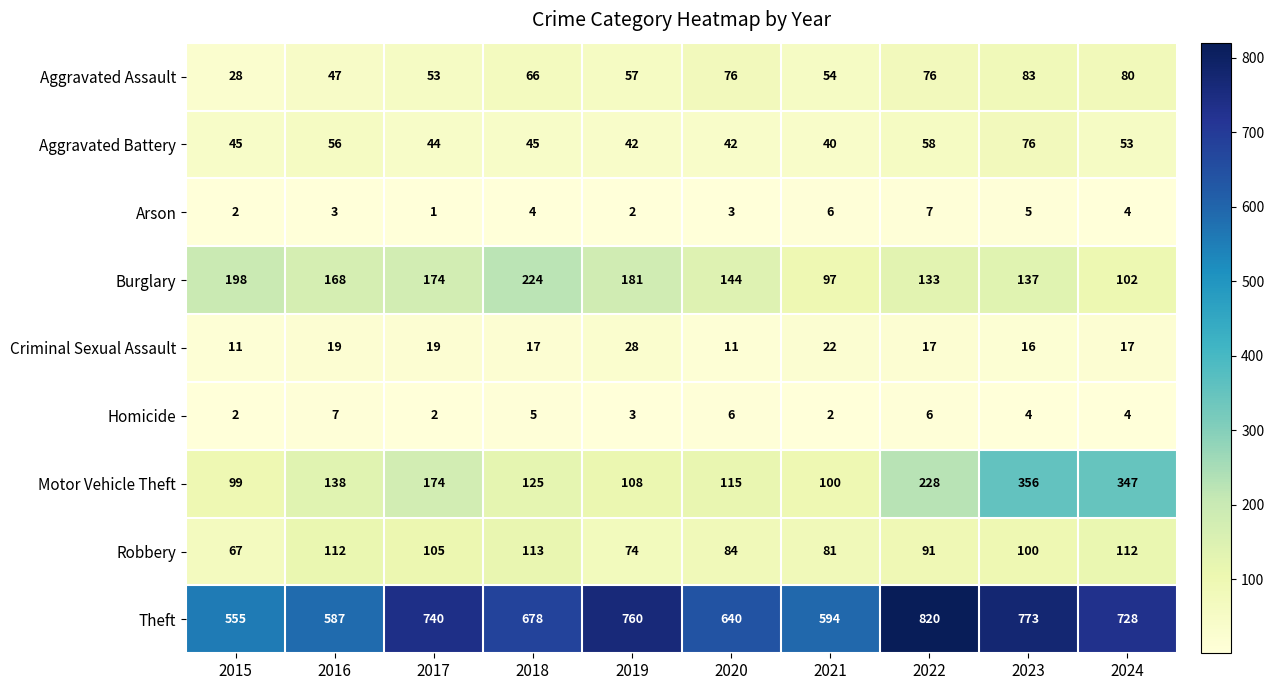

Which category has the highest value across all series?

2022